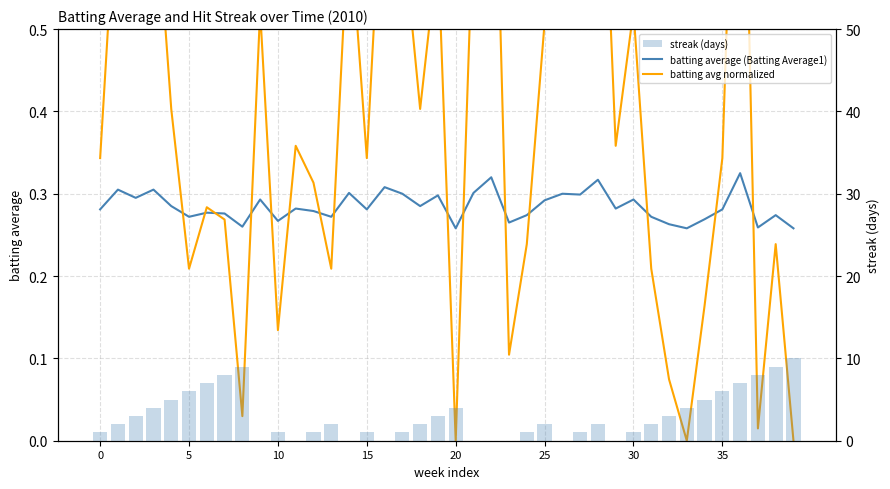

What is the difference between the highest and lowest values at 27?

0.7